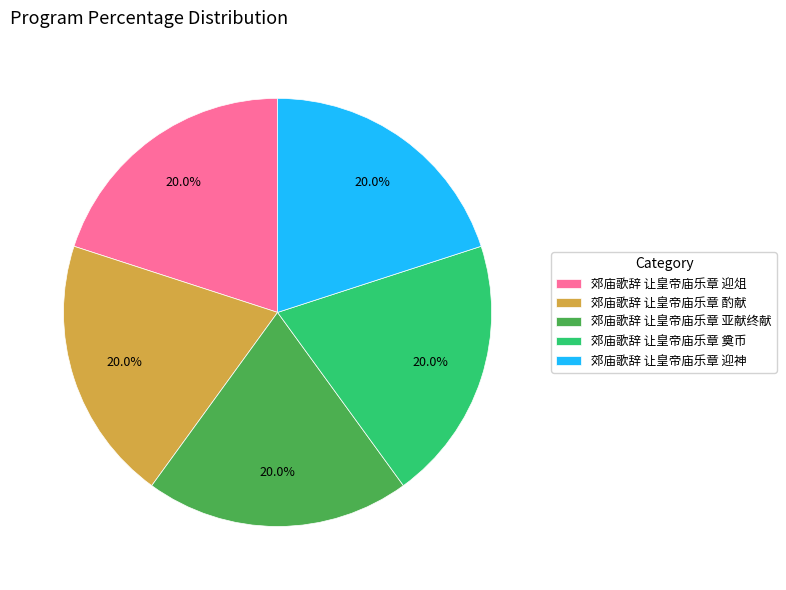

What percentage do 郊庙歌辞 让皇帝庙乐章 迎神 and 郊庙歌辞 让皇帝庙乐章 奠币 together represent?

40.0%